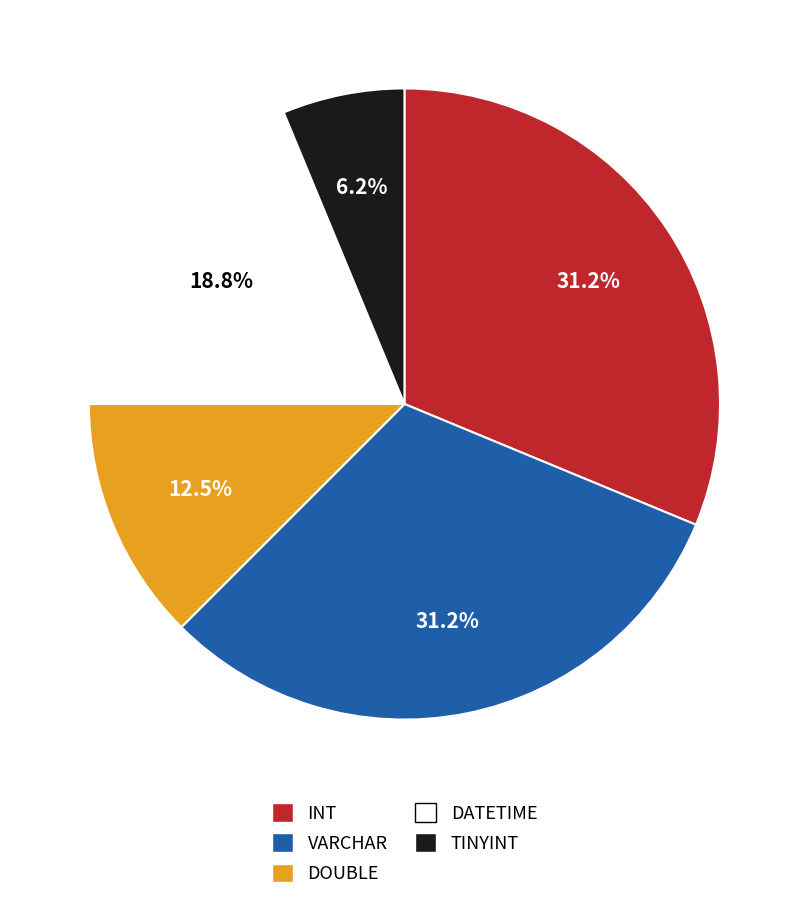

To the nearest percent, what is the difference between the TINYINT and DOUBLE slice percentages?

6%